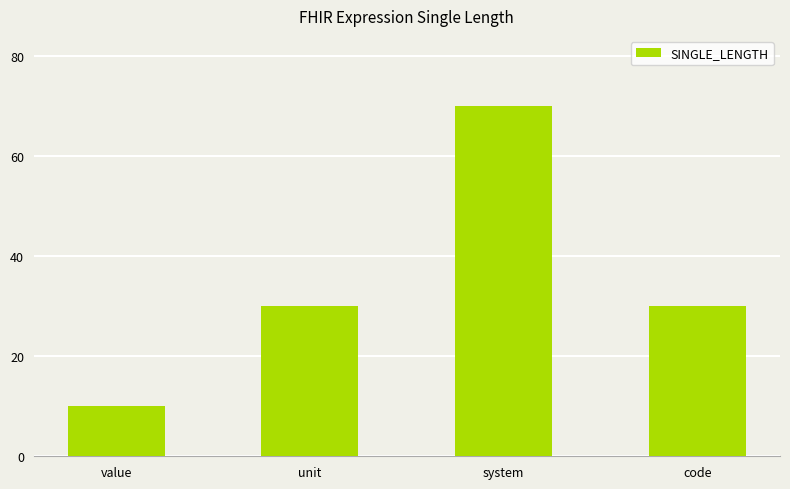

Which category has the highest value across all series?

system